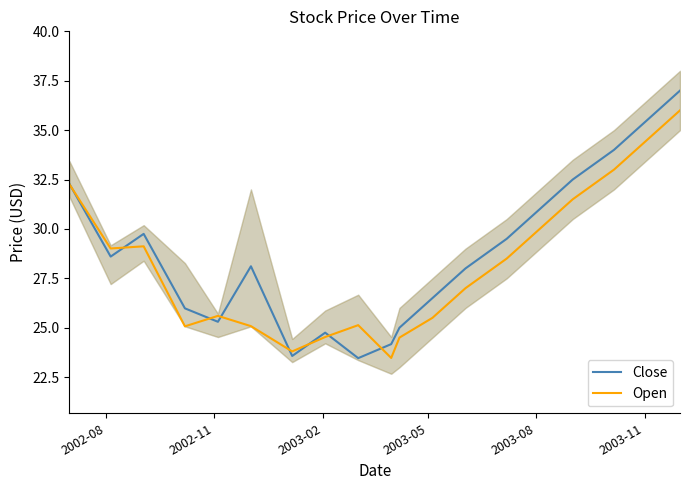

List the series in order of their overall mean, highest first.

Close, Open